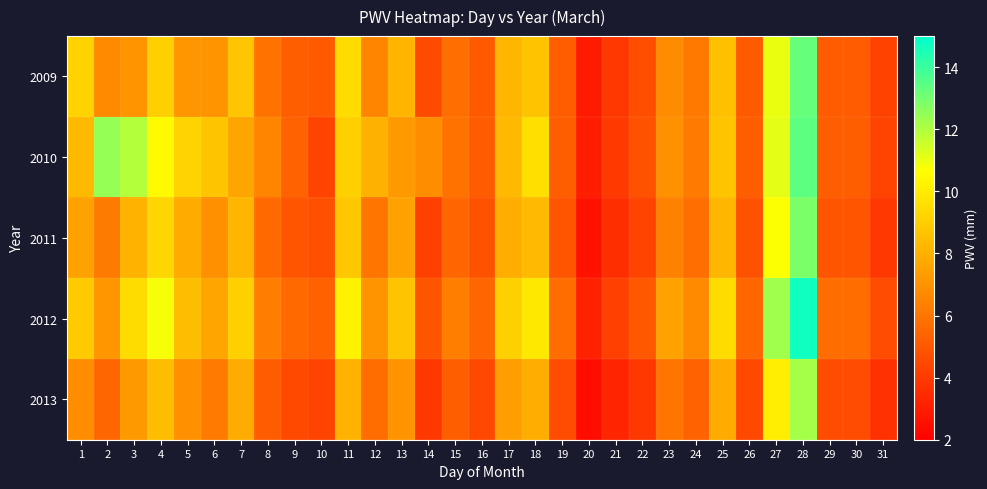

Which has a higher value, 16 or 8?

8